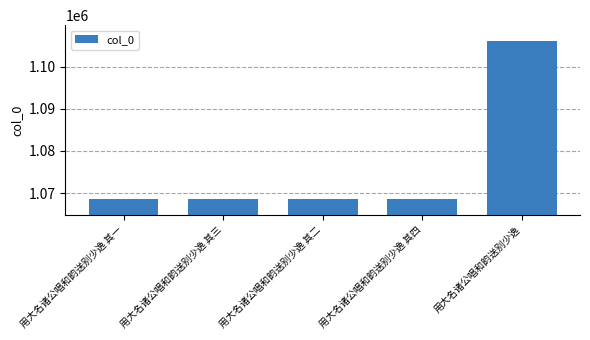

What is the sum of all values?

5380130